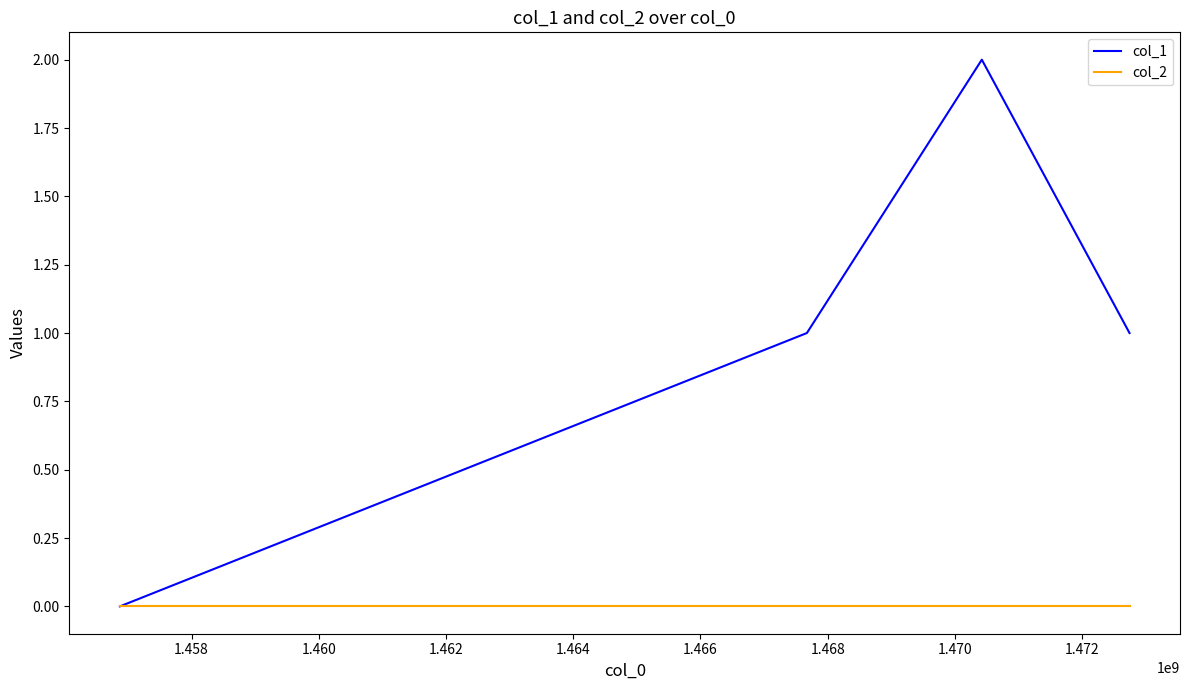

Which series has the largest total across all categories?

col_1